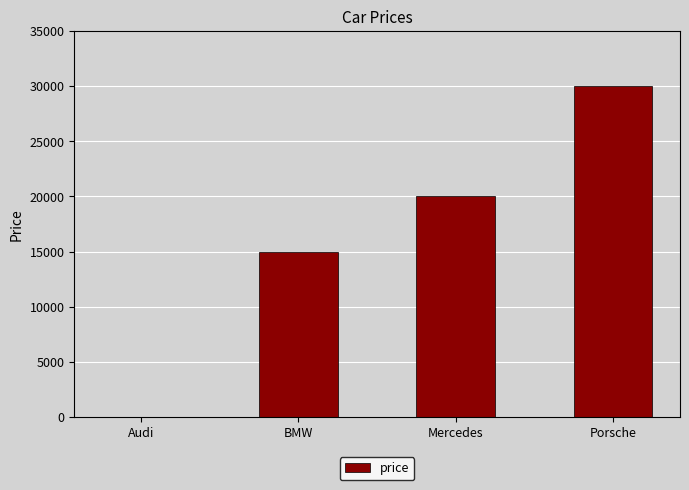

At which category does the chart reach its peak across all series?

Porsche